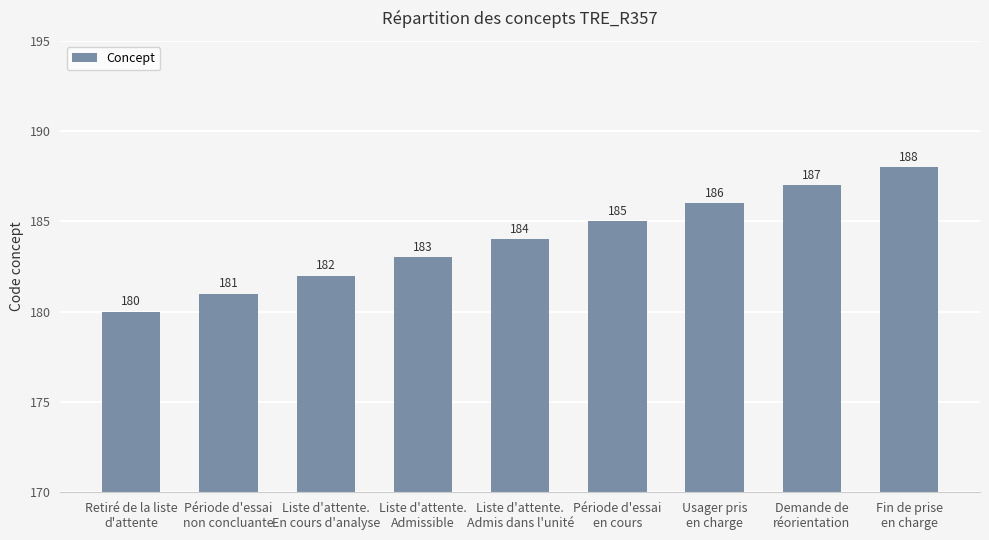

Rank the categories by value from highest to lowest.

Fin de prise
en charge, Demande de
réorientation, Usager pris
en charge, Période d'essai
en cours, Liste d'attente.
Admis dans l'unité, Liste d'attente.
Admissible, Liste d'attente.
En cours d'analyse, Période d'essai
non concluante, Retiré de la liste
d'attente